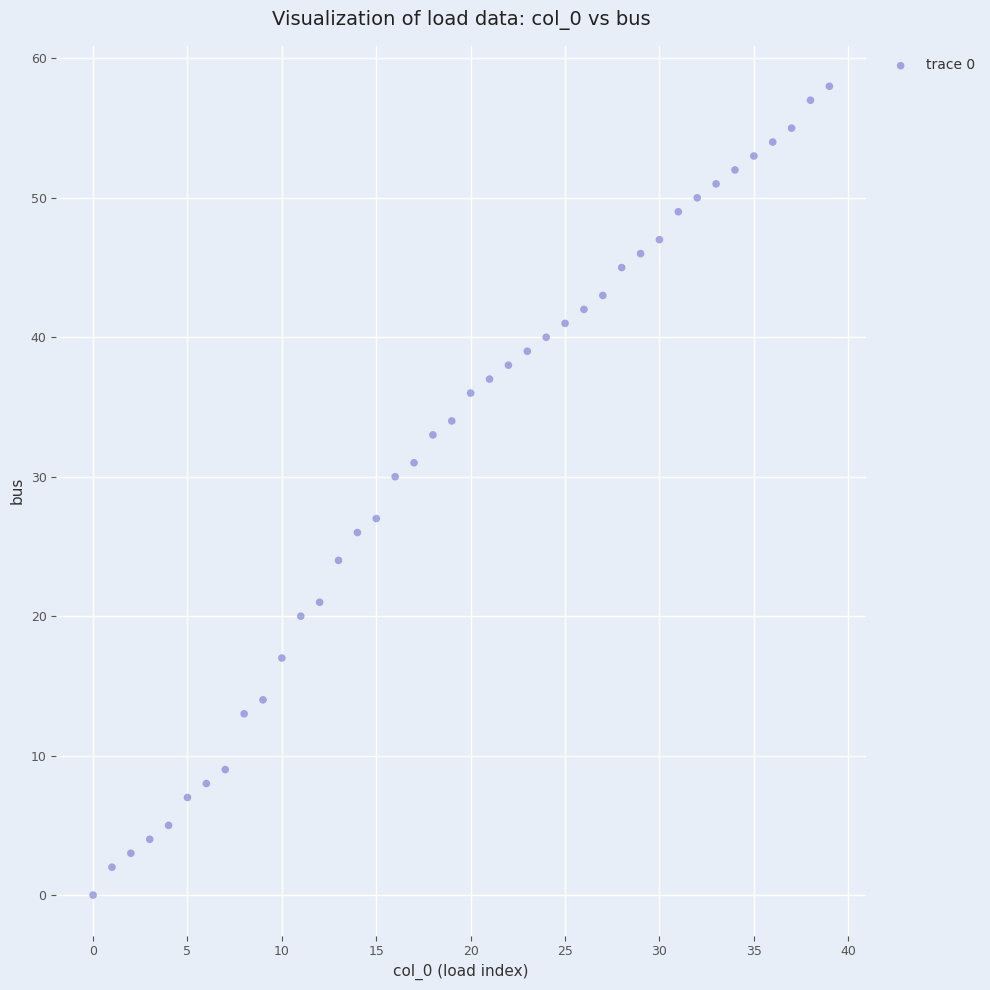

What Y value in the scatter plot is closest to 29?

30